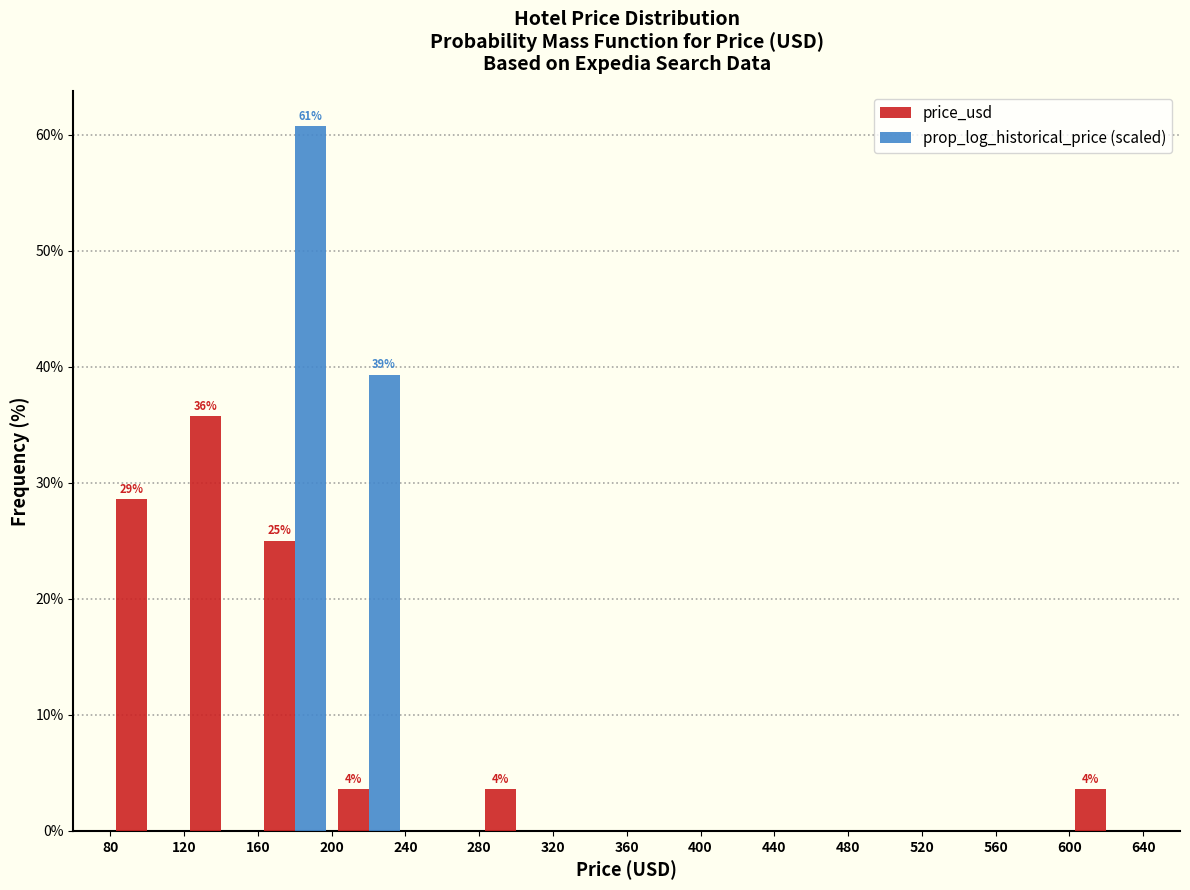

In the price_usd series, which range on the x-axis has the tallest bar?

120 to 160